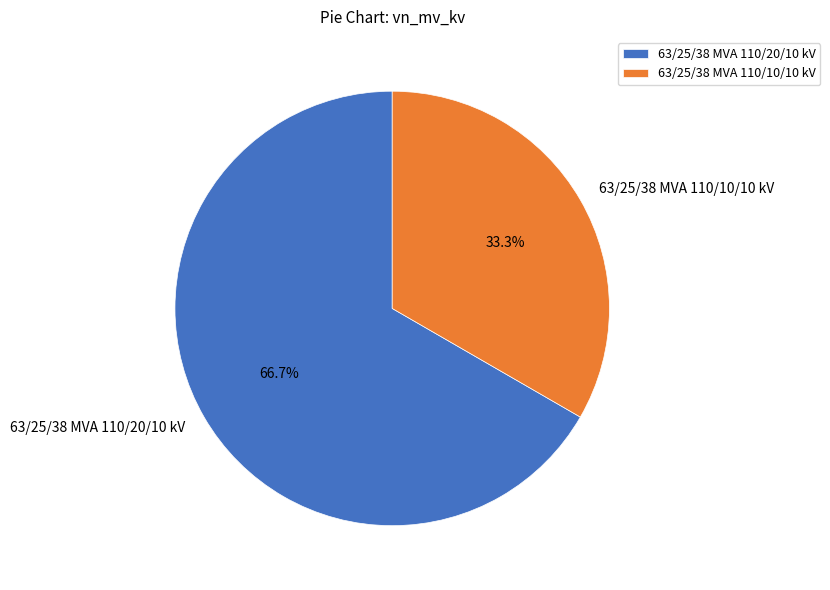

Is 63/25/38 MVA 110/10/10 kV the majority of the pie?

No